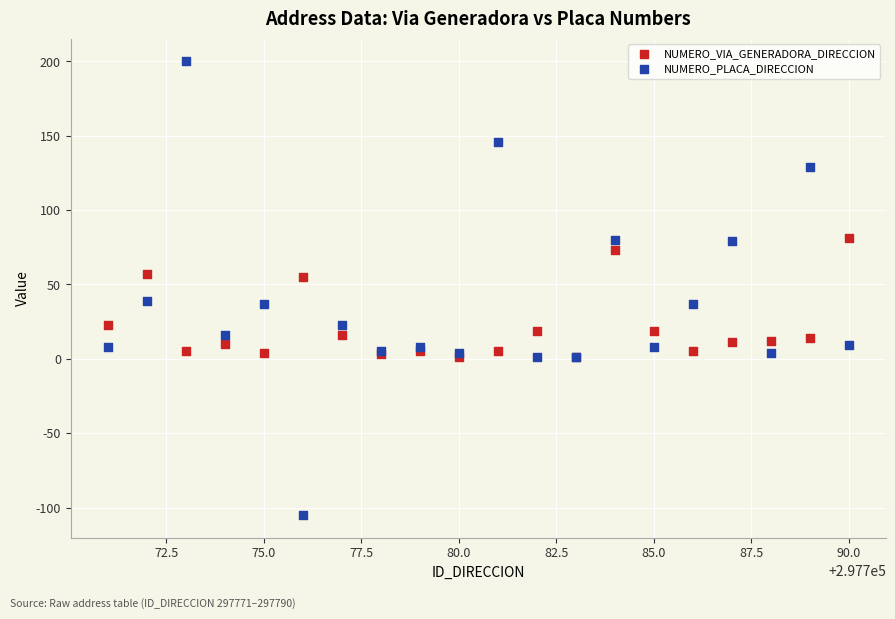

Which series has the widest spread of Y values?

NUMERO_PLACA_DIRECCION